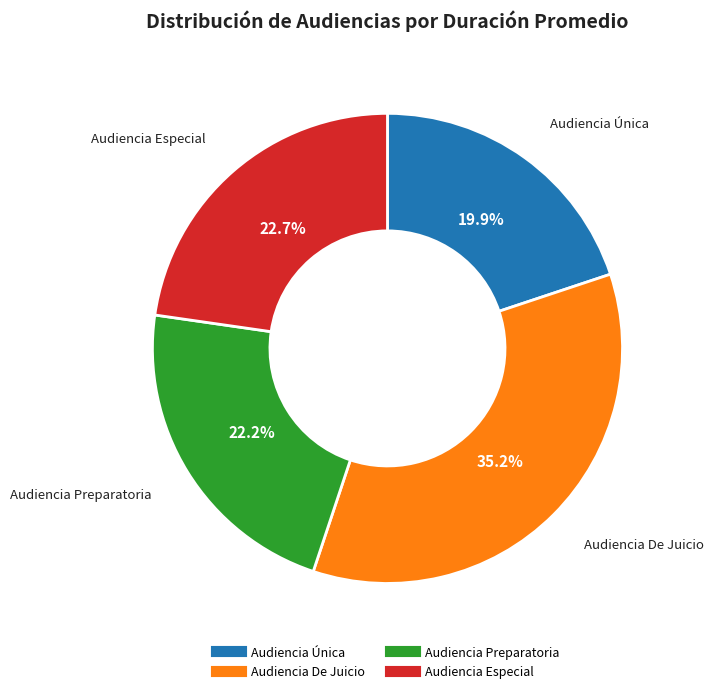

Is there a majority slice in this chart?

No